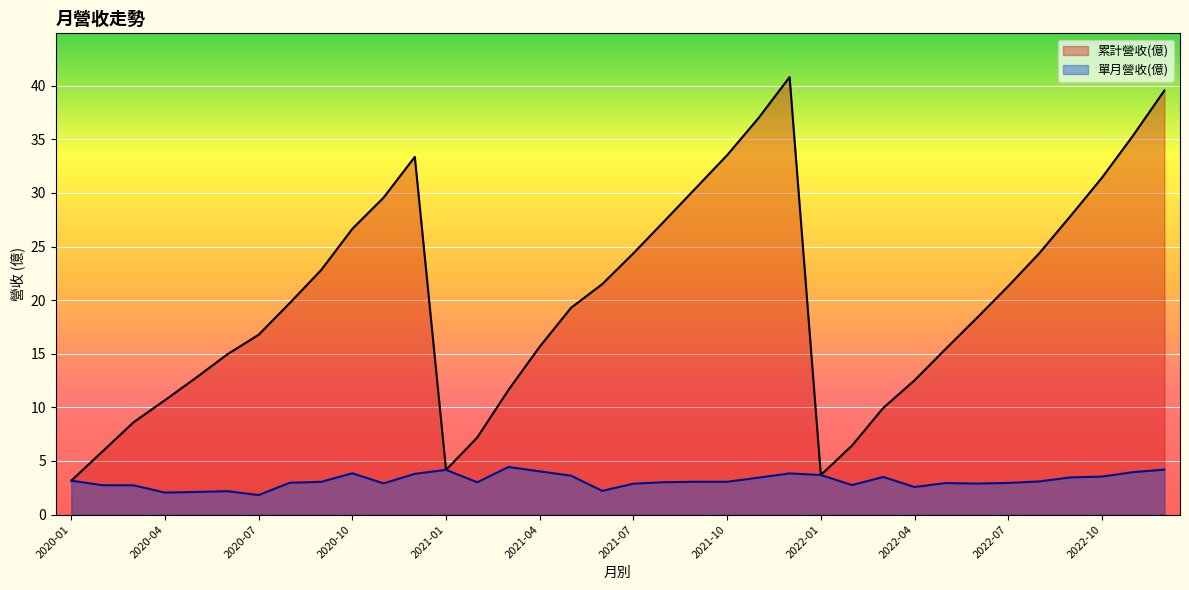

Does the chart display data point markers on the line(s)?

No